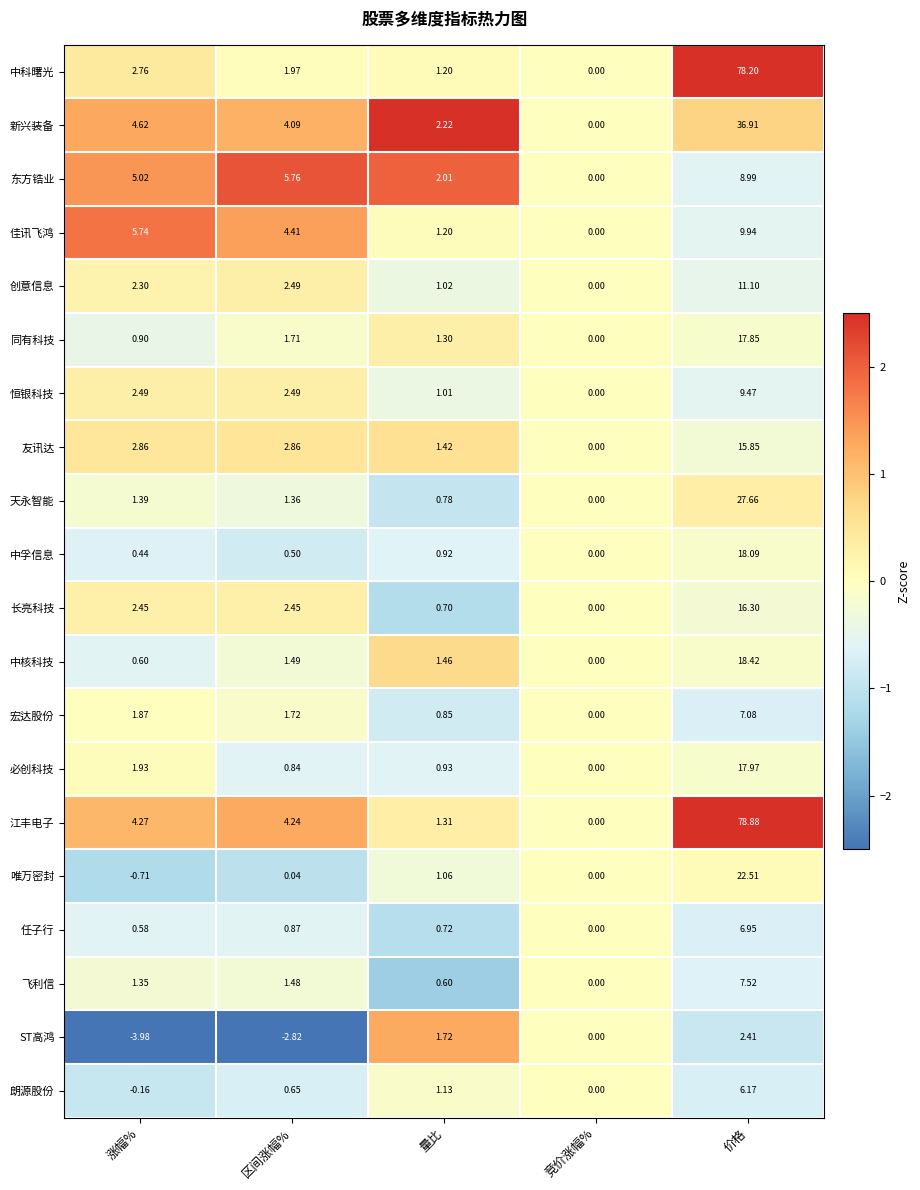

At which category is the sum across all series the highest?

价格